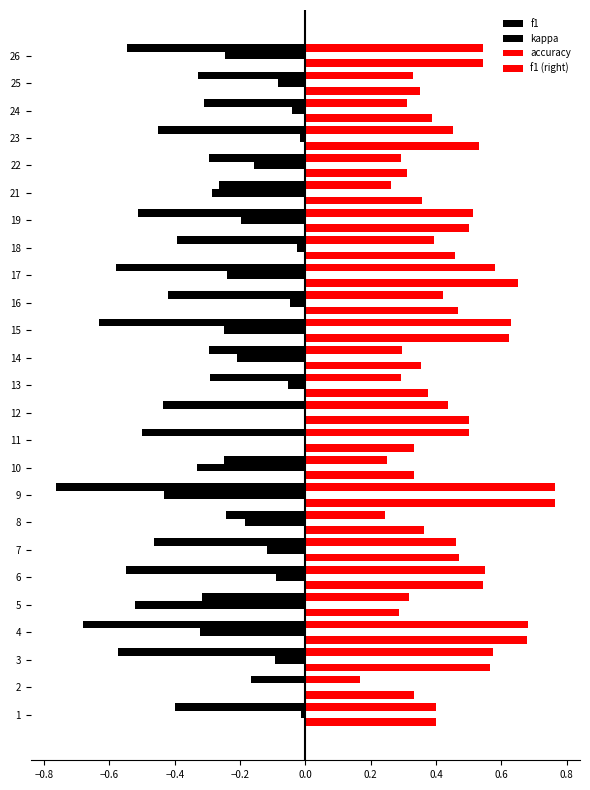

What is the value of the f1 (right) bar at the 11th from the left?

0.5